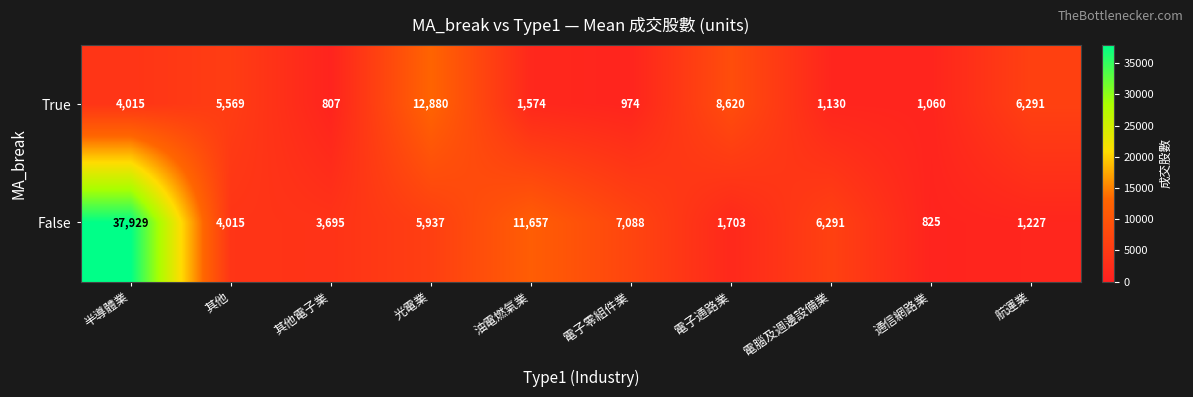

What is the difference between the maximum and minimum values in the True series?

12073